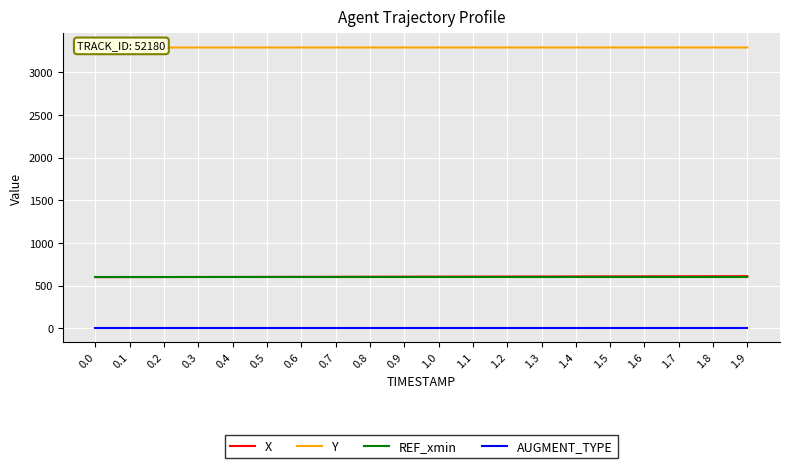

Is this an area chart (filled region under the line)?

No